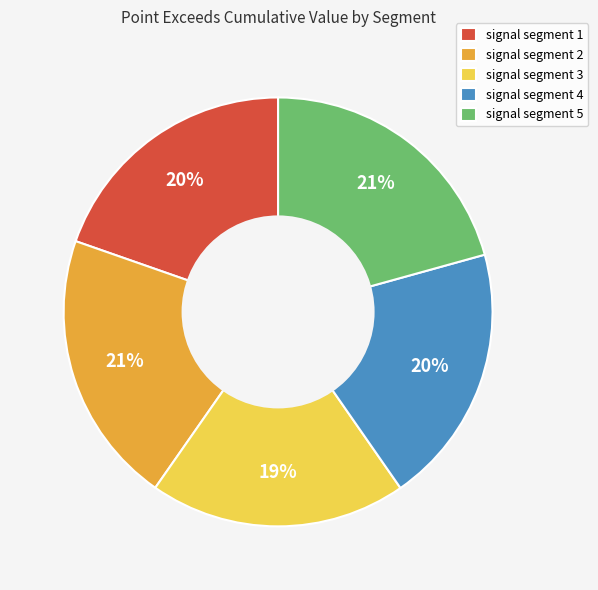

Do signal segment 4 and signal segment 2 together represent more than half of the pie?

No